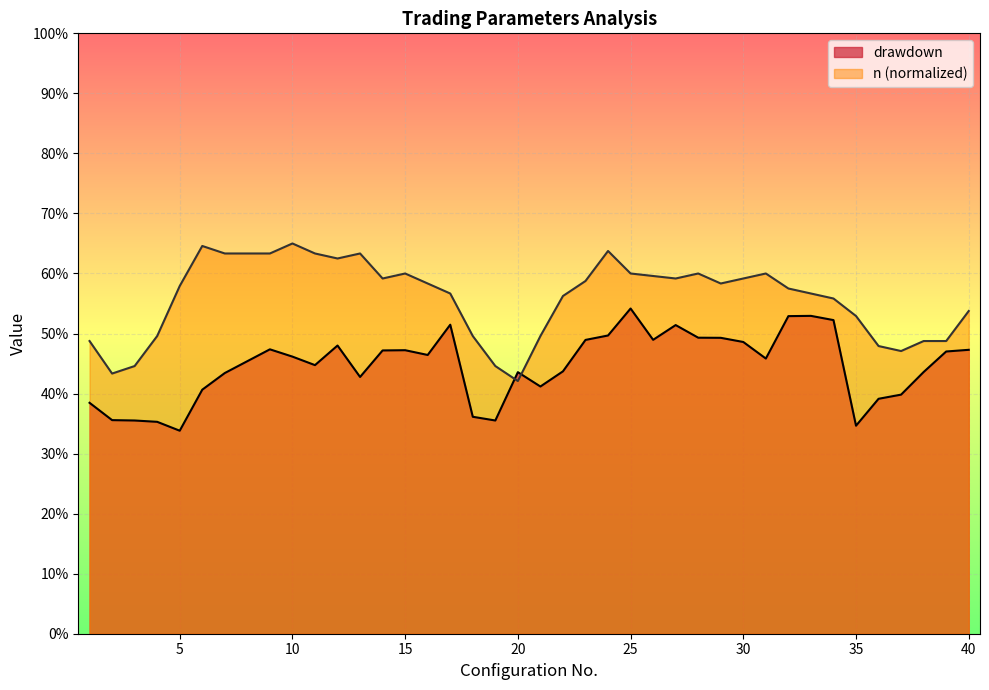

What is the sum of the drawdown values at 12 and 30?

1.0